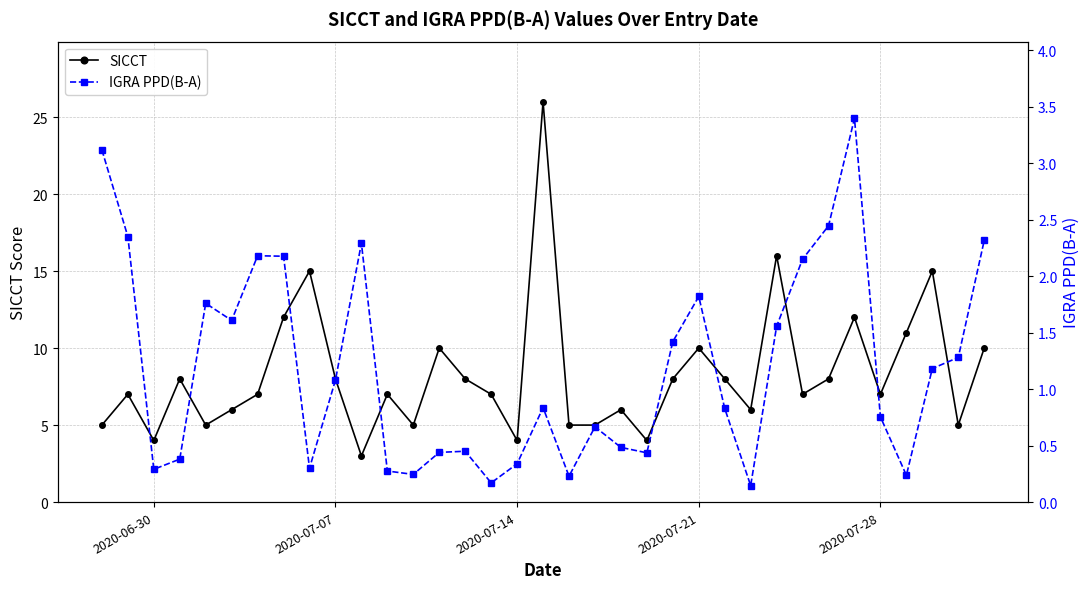

True or false: IGRA PPD(B-A) and SICCT cross at least once.

False